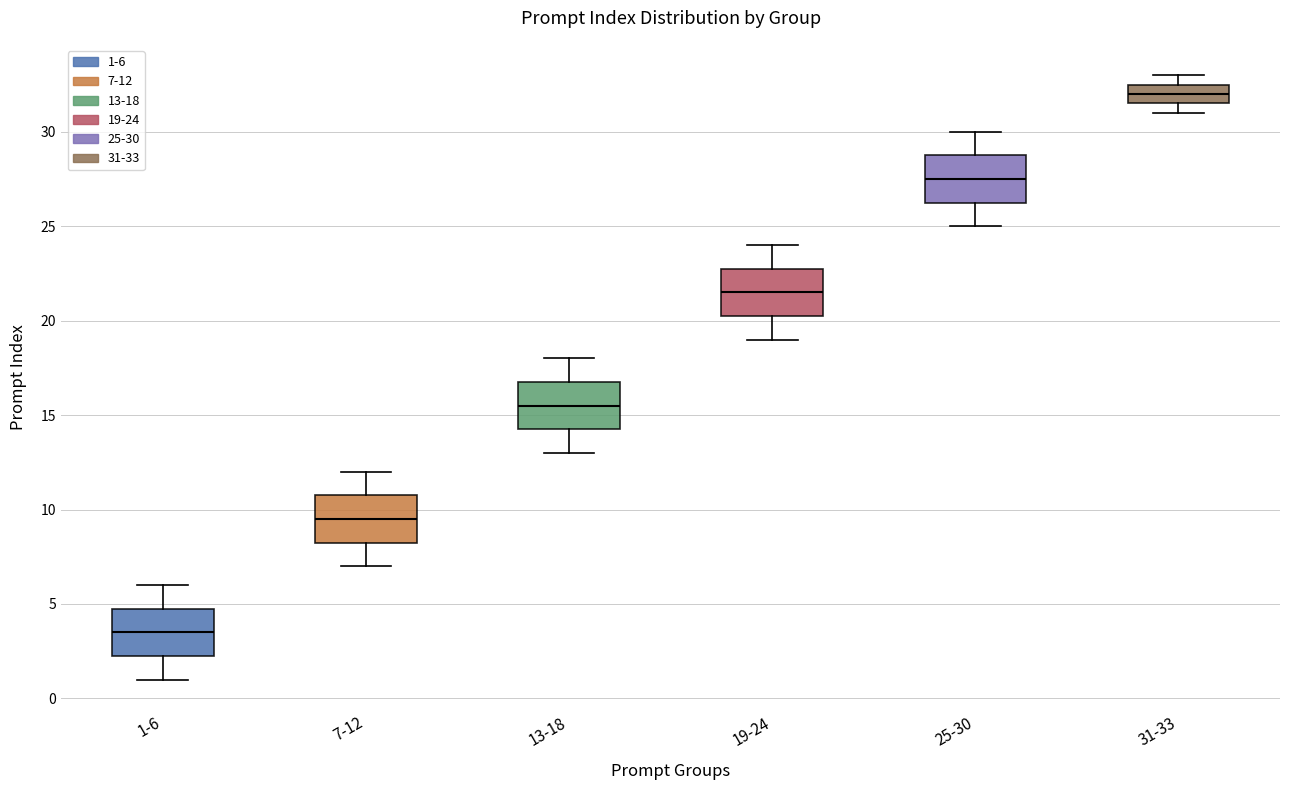

Which box's median line is the highest?

31-33